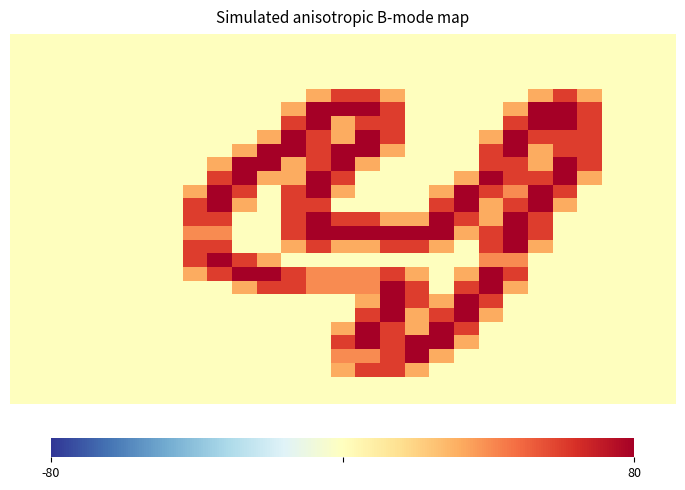

At which category is the sum across all series the highest?

14